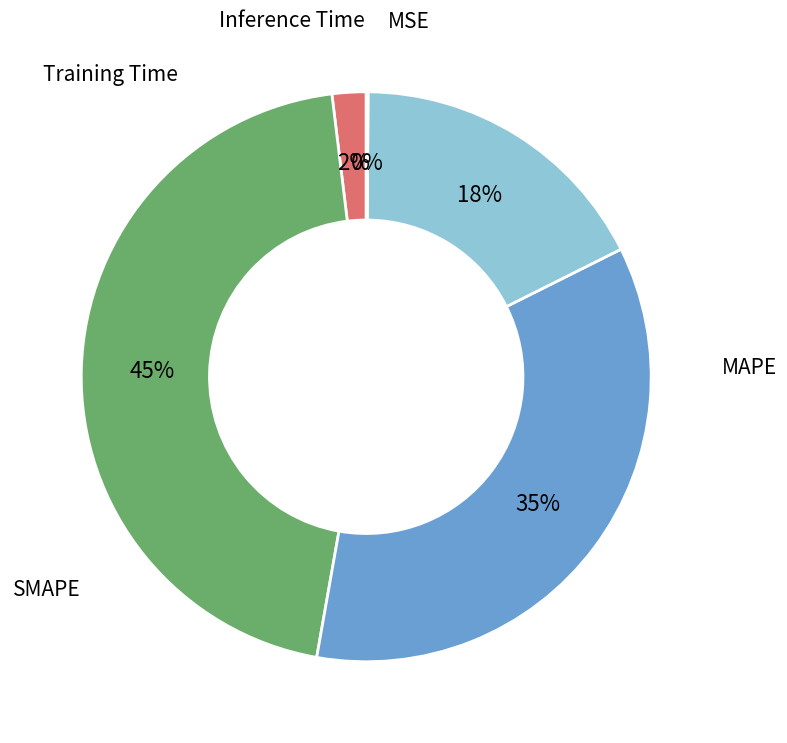

To the nearest percent, what is the difference between the largest and smallest slice percentages?

45%